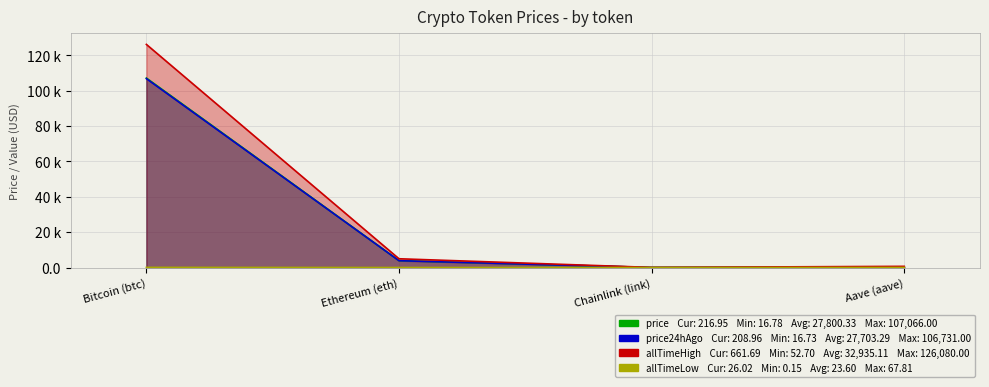

What position from the left is Ethereum (eth)?

2